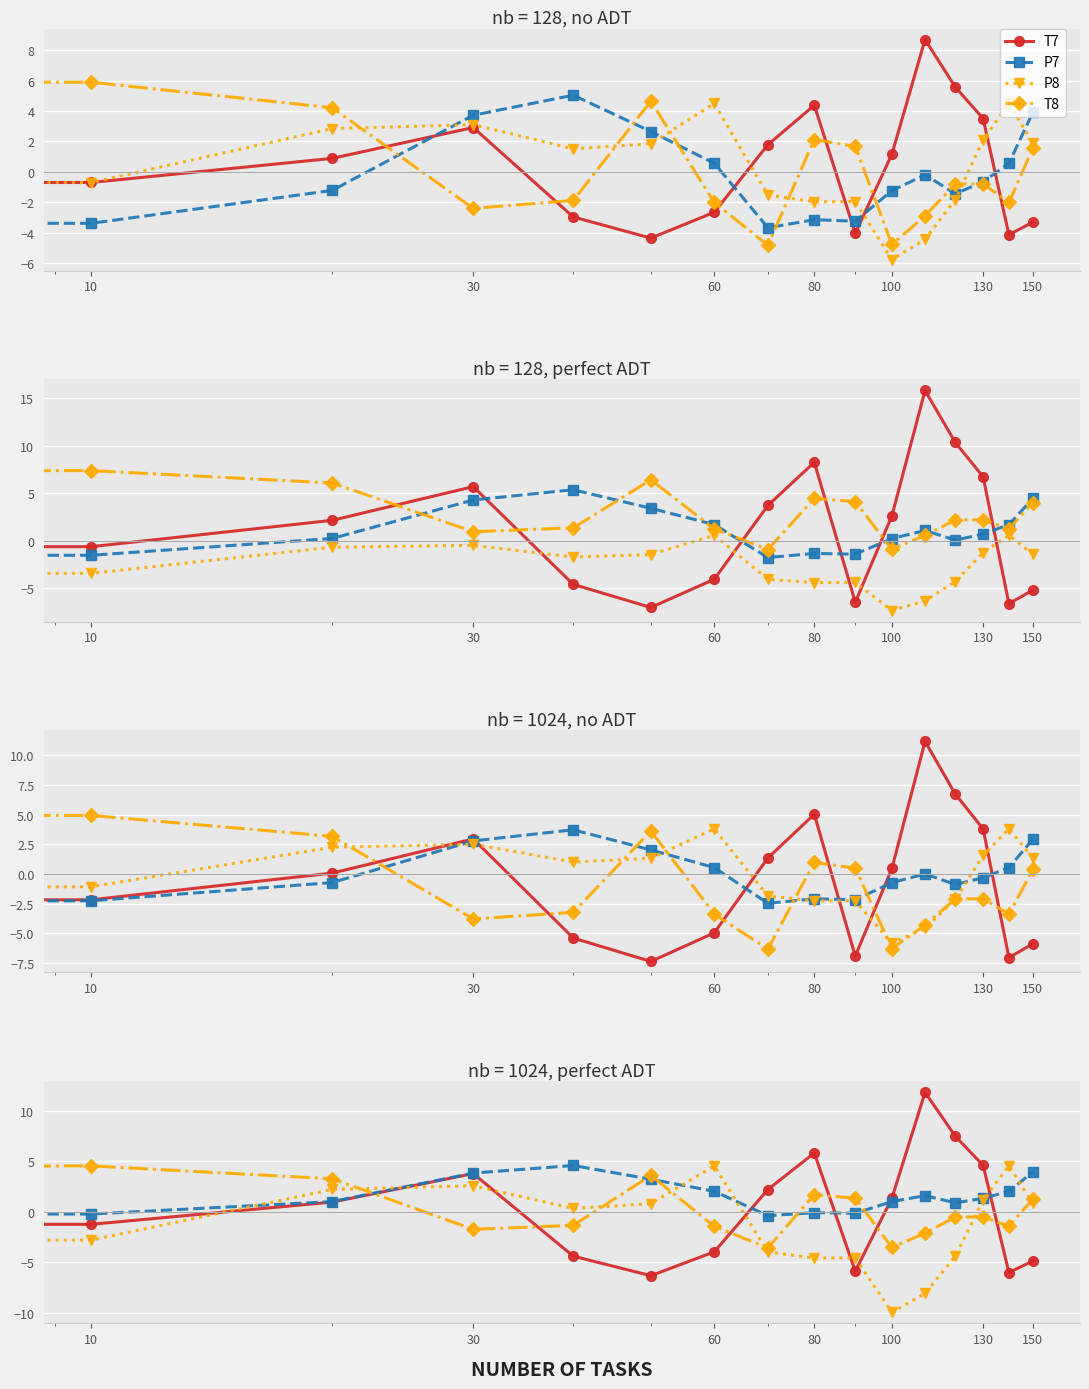

Is the value of P7 at 7 greater than the value of T8 at 13?

Yes